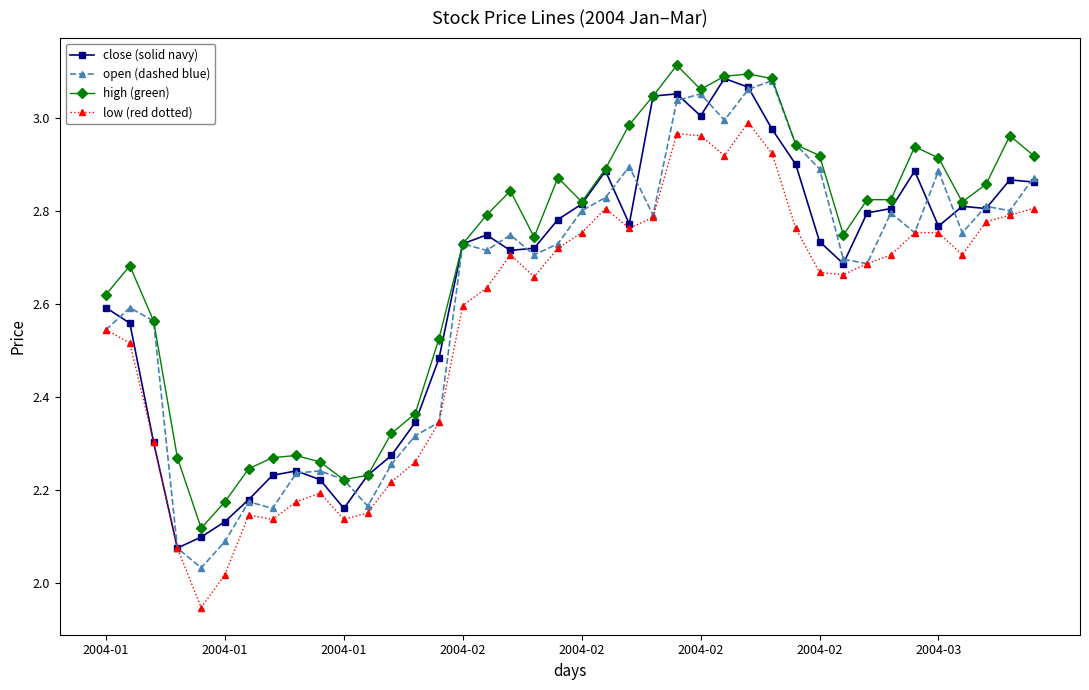

True or false: high (green) and low (red dotted) cross at least once.

False